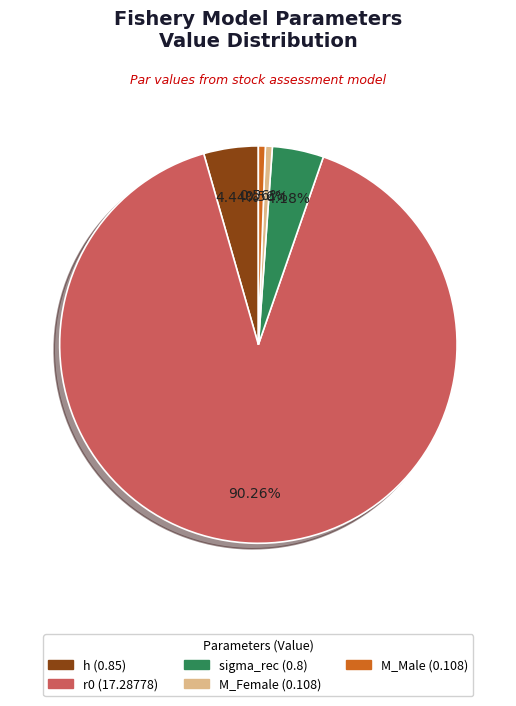

Combined, what portion of the pie is sigma_rec and h?

8.6%